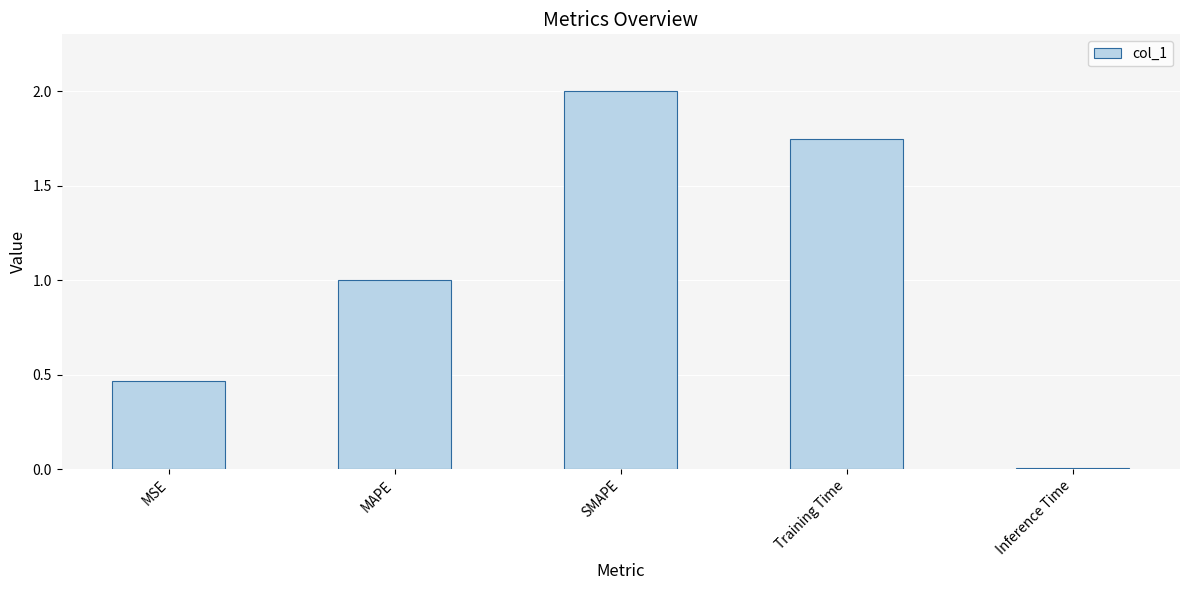

True or false: the data shows 0.0 at Inference Time.

True